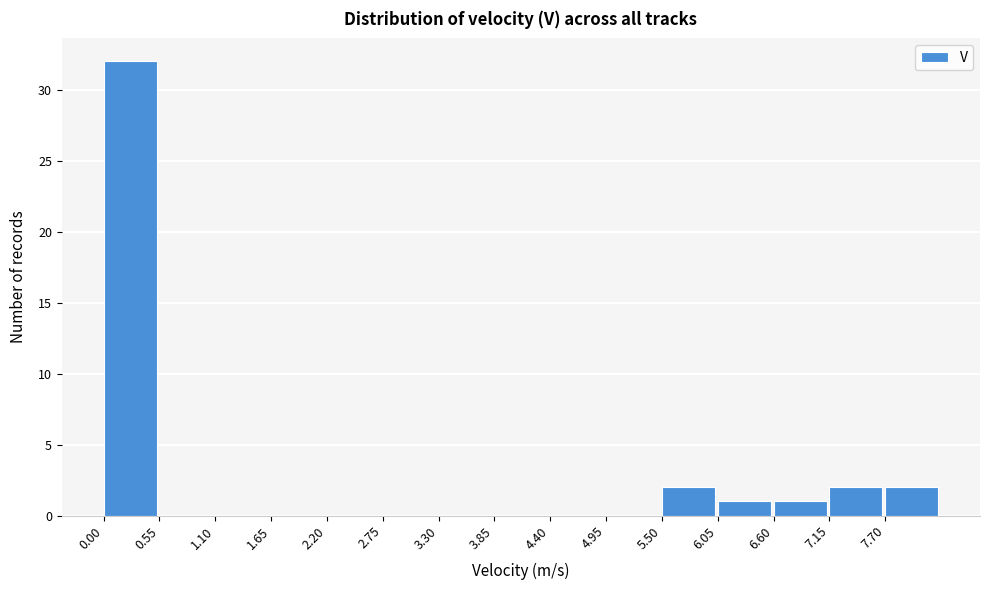

Which range on the x-axis has the tallest bar?

0.0 to 0.5